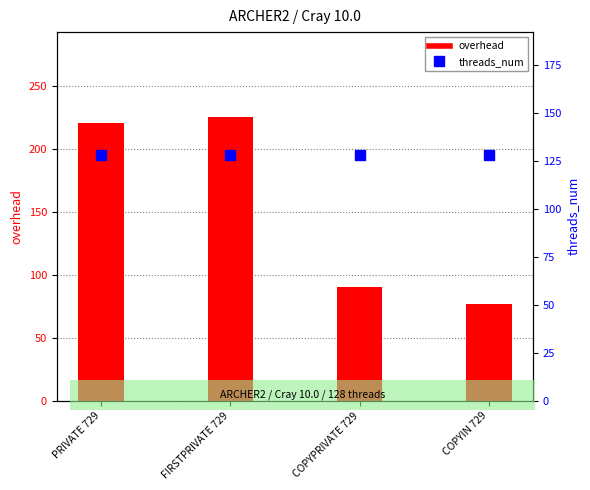

At which category is the sum across all series the highest?

FIRSTPRIVATE 729